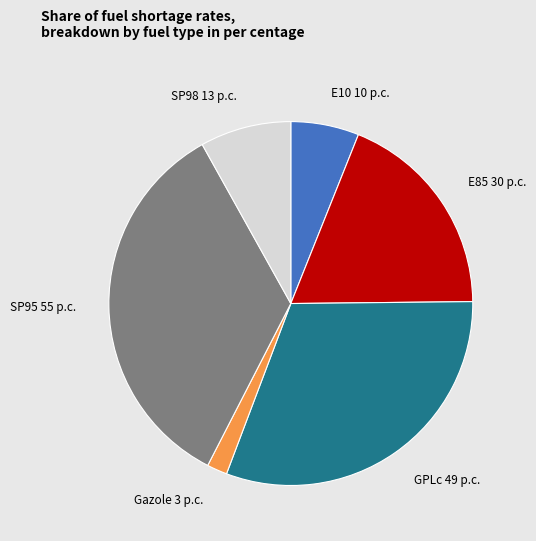

How many segments does this pie chart have?

6